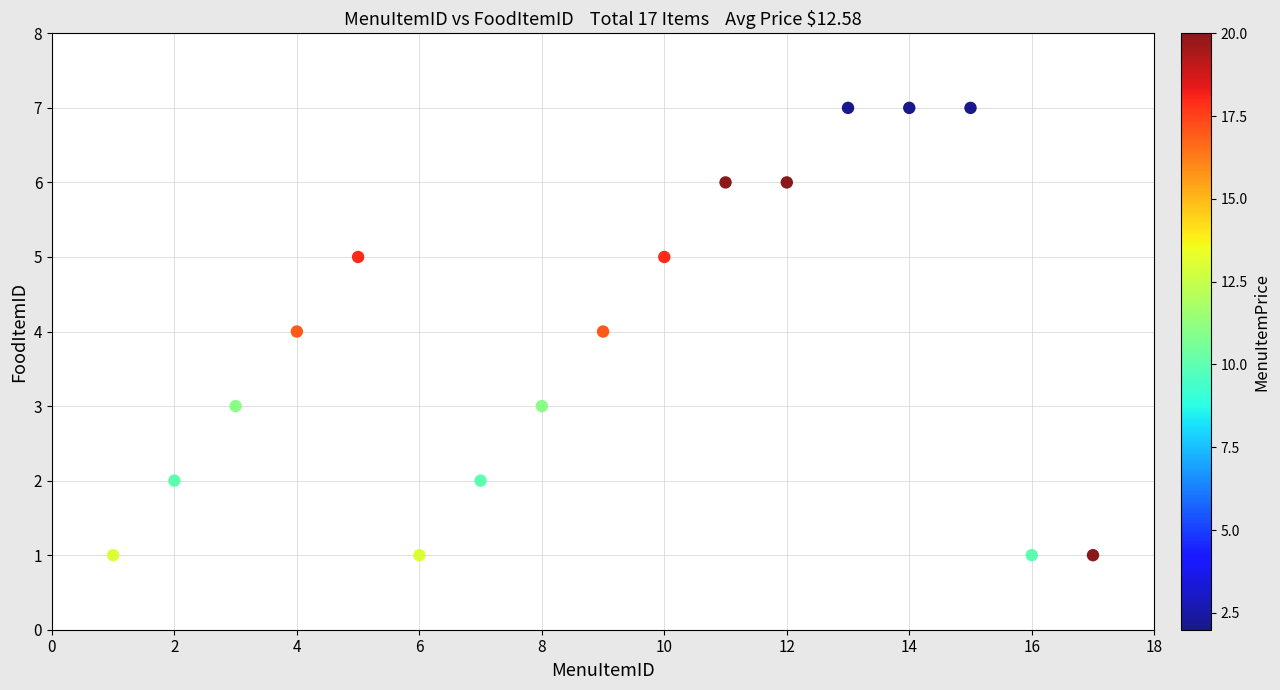

What is the range of X values (max minus min)?

16